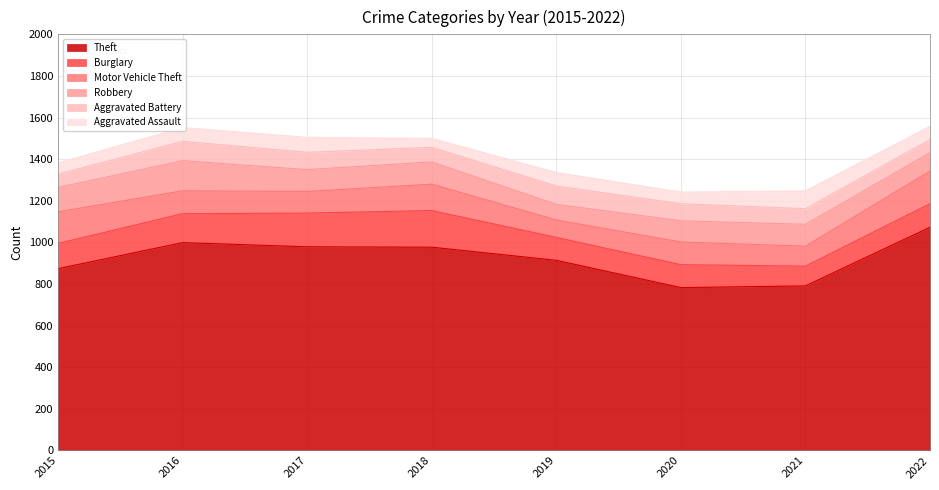

At which category does the chart reach its peak across all series?

2022